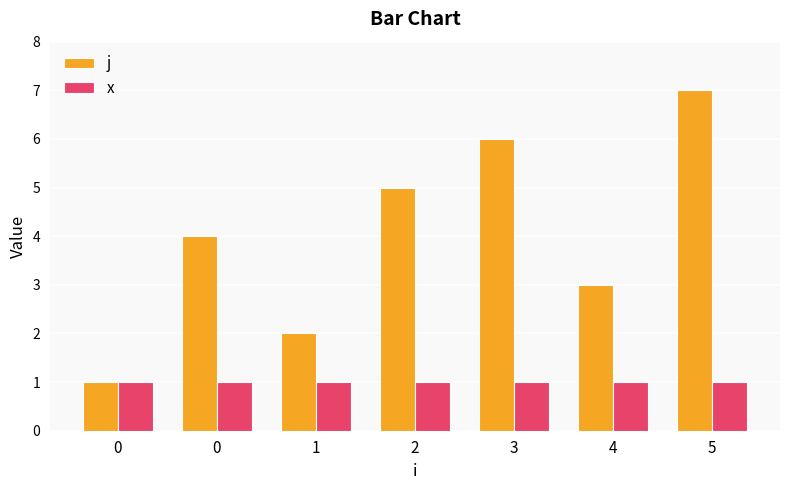

Reading left to right, extract all data points from this chart.

j: 0=1	0=4	1=2	2=5	3=6	4=3	5=7
x: 0=1	0=1	1=1	2=1	3=1	4=1	5=1